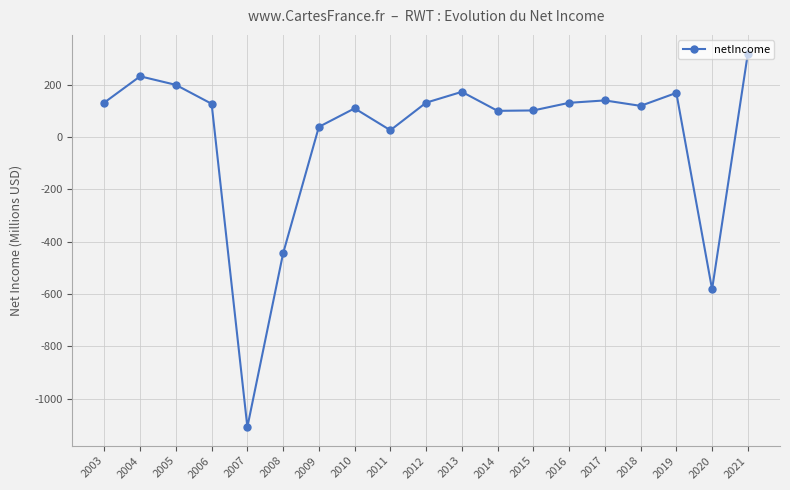

What value does the data have at 2017?

140.4